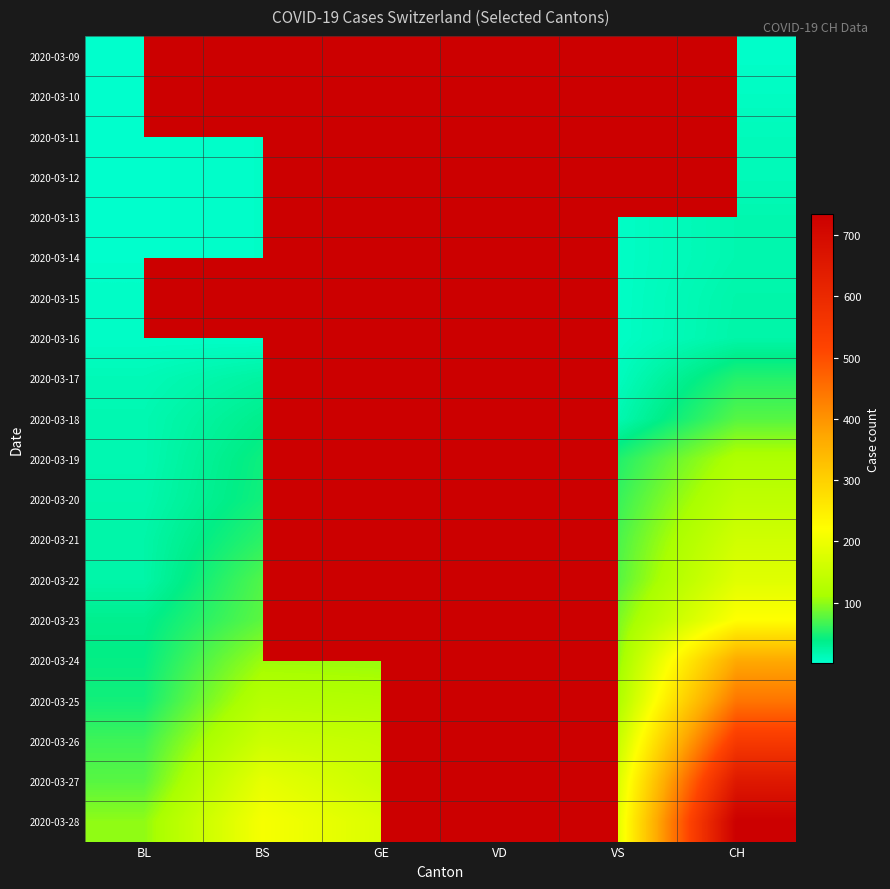

Count the number of categories in the chart.

6